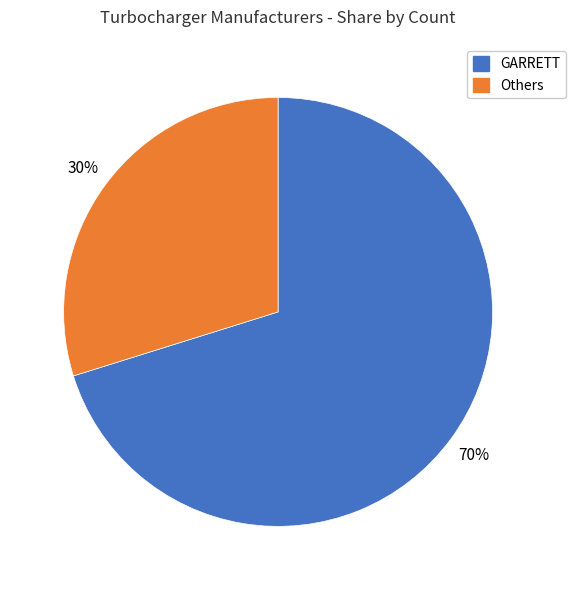

What is the smallest slice in the pie chart?

Others